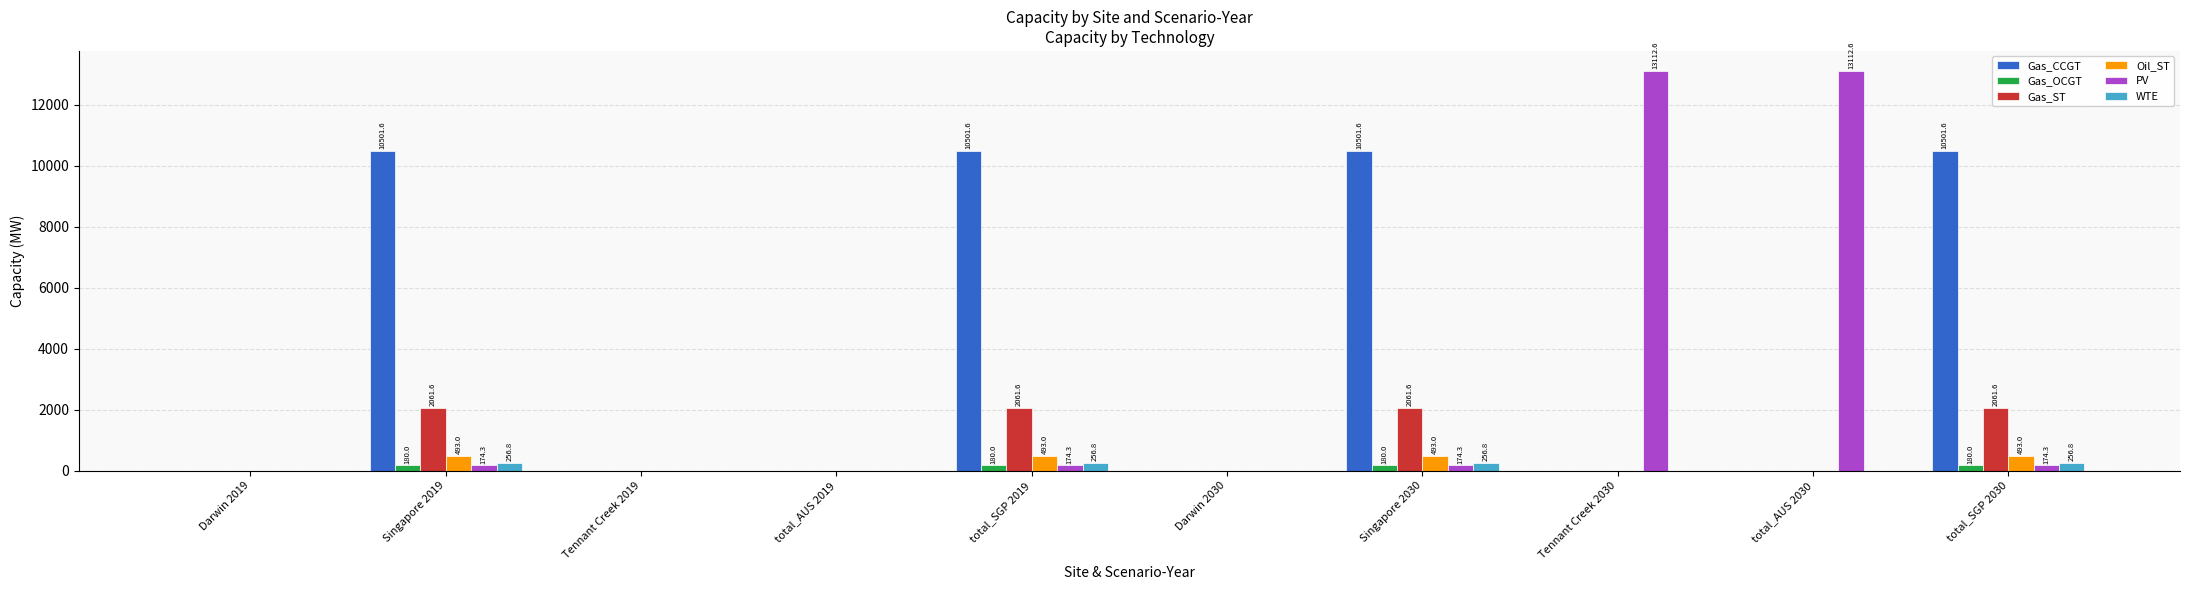

What is the maximum value shown in the chart?

13112.6